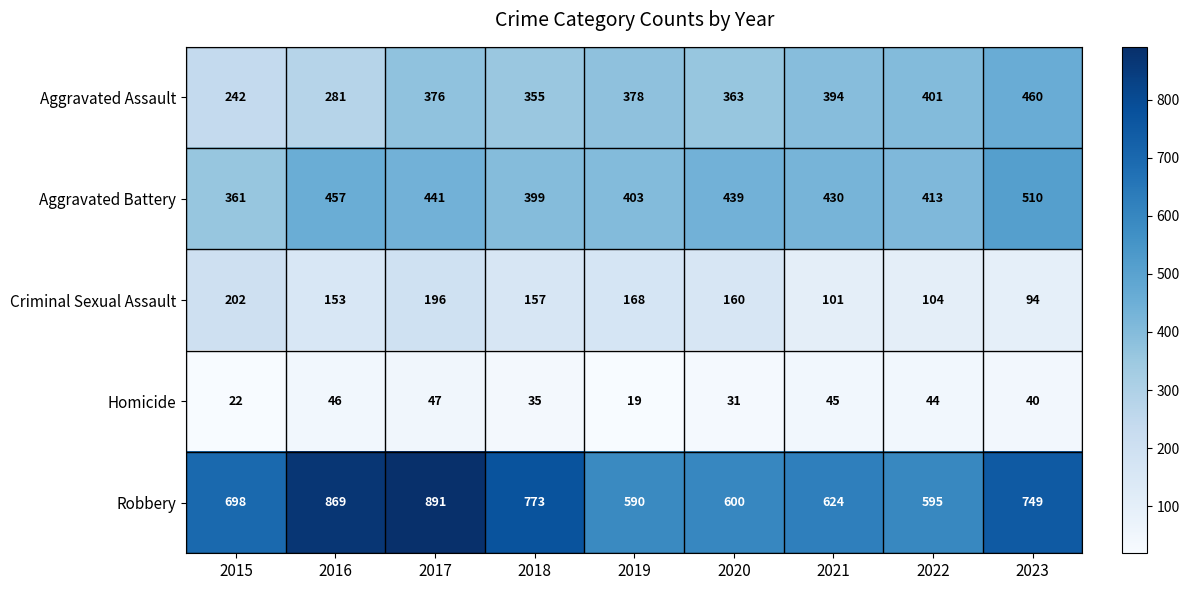

What is the difference between the second highest and second lowest values in the Aggravated Assault series?

120